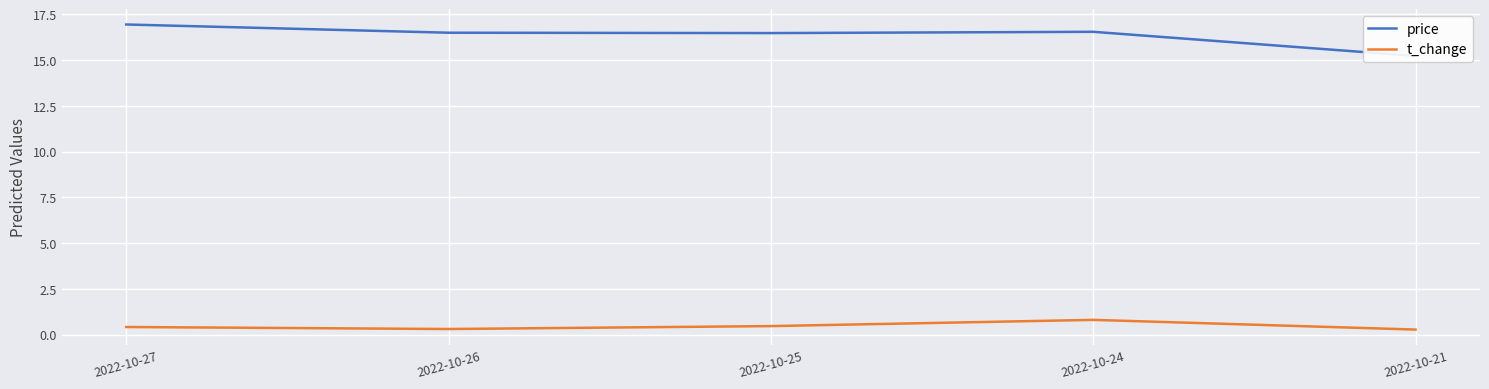

How many interior local peaks does the price series have?

1